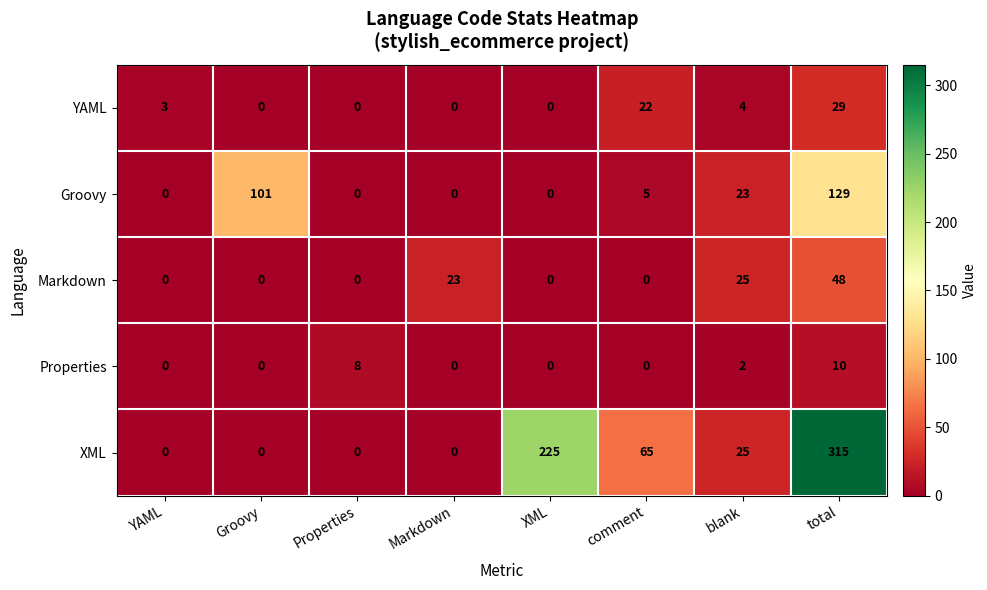

Is the value of Groovy at total greater than the value of XML at XML?

No